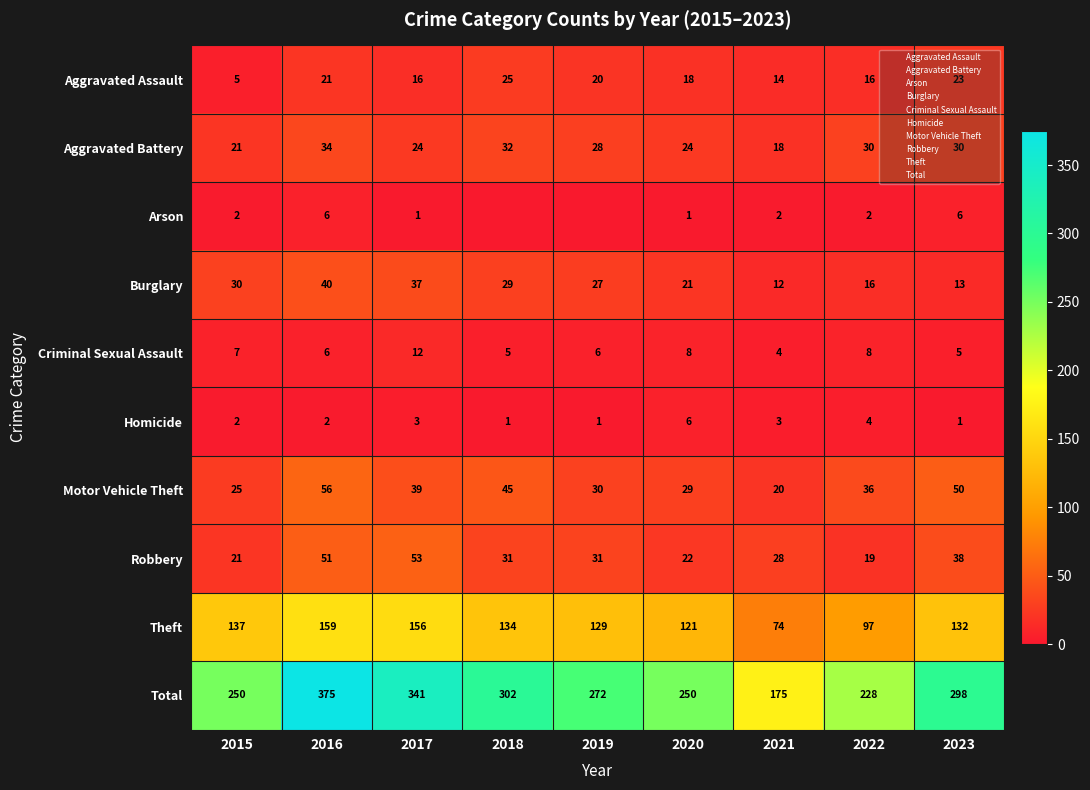

Where is Theft nearest to the value 116?

2020